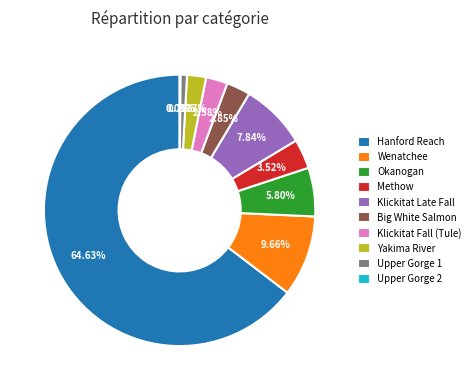

What is the ratio of the value at Klickitat Late Fall to the value at Klickitat Fall (Tule)?

3.0